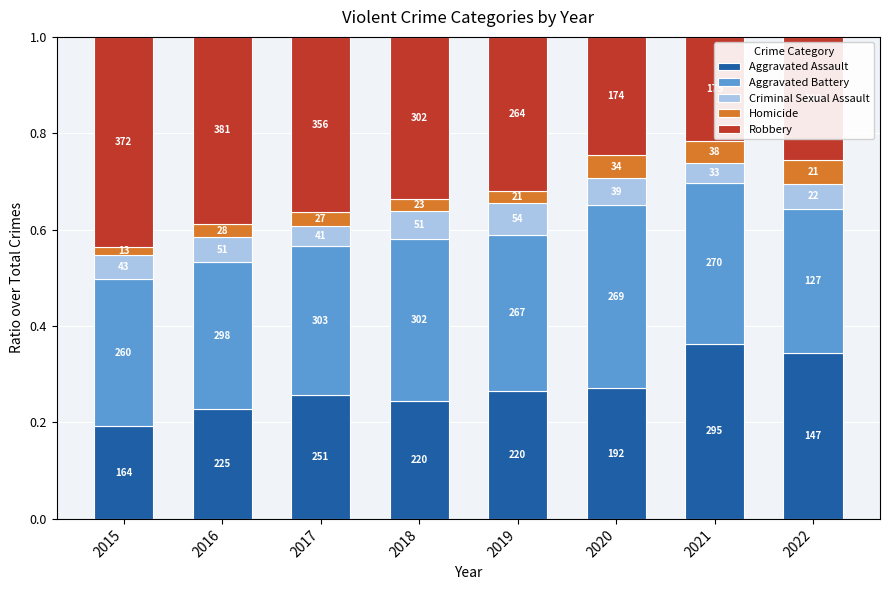

What value does the Aggravated Assault series have at 2018?

0.2